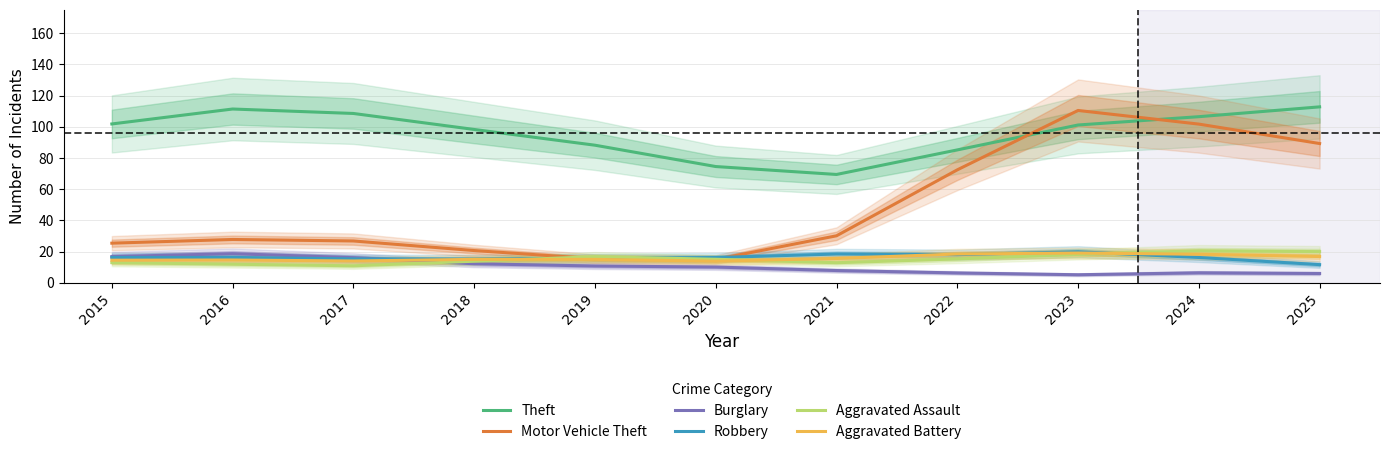

Is it true that Robbery equals 22.3 at 2017?

False